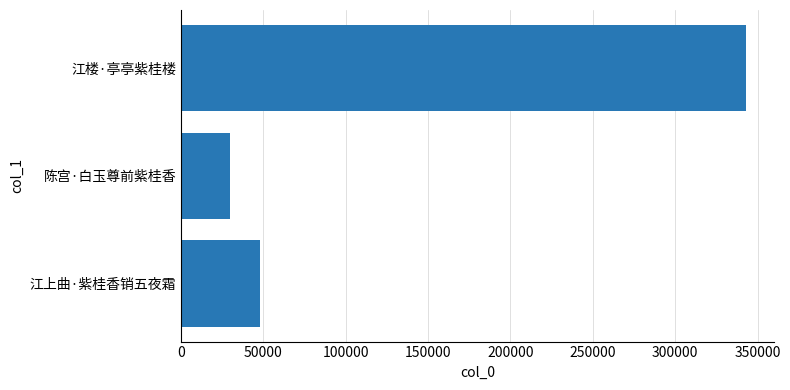

Rank the categories by value from lowest to highest.

陈宫·白玉尊前紫桂香, 江上曲·紫桂香销五夜霜, 江楼·亭亭紫桂楼